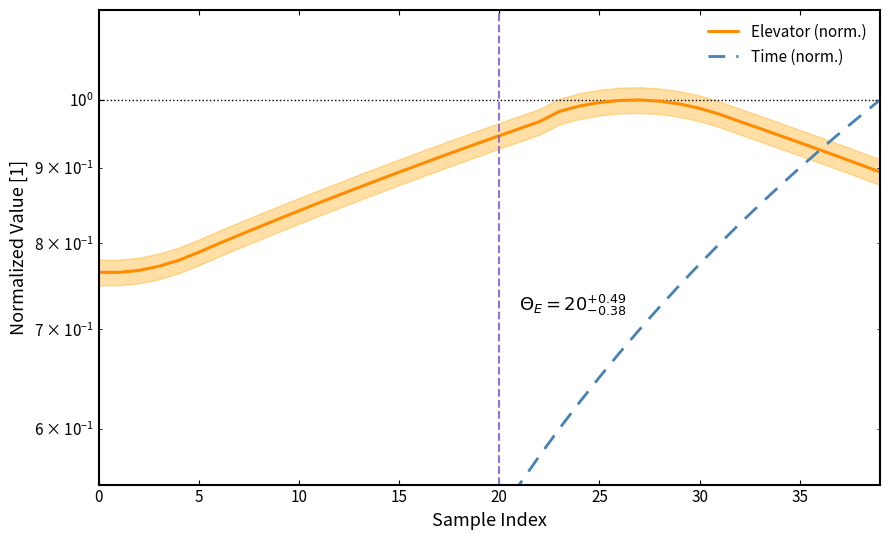

How many interior local valleys does the Elevator (norm.) series have?

1